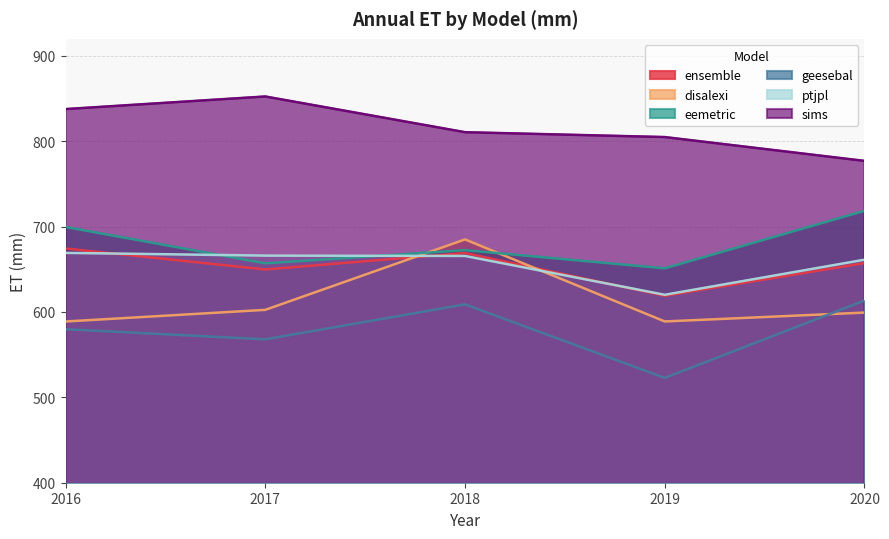

The value of ptjpl at 2020 is 969.9. True or false?

False